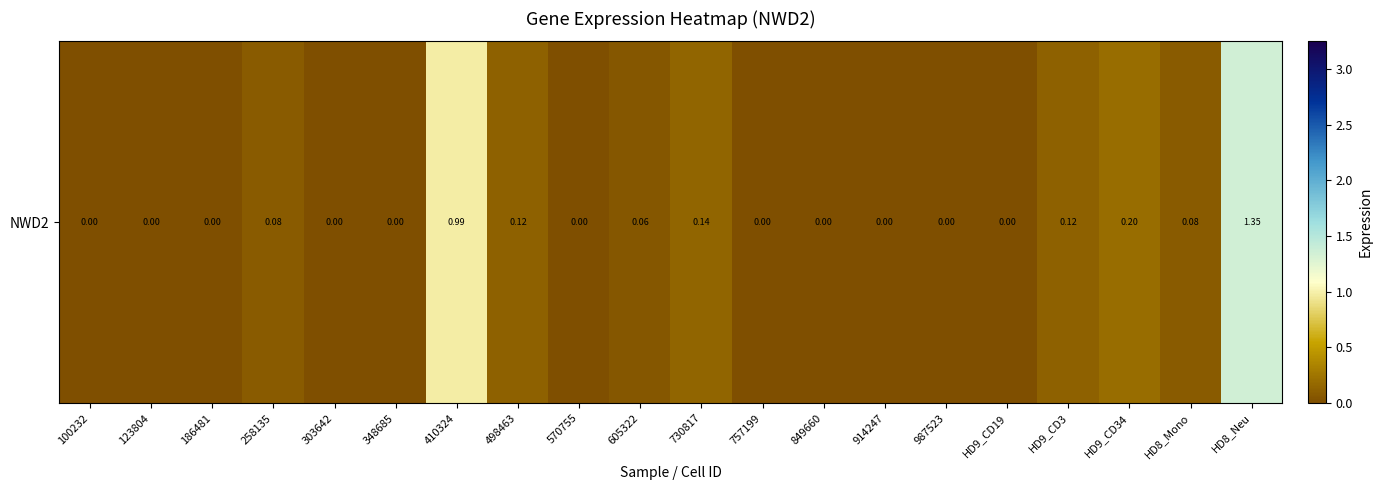

Reading left to right, what are all the values shown in this chart?

0.0	0.0	0.0	0.1	0.0	0.0	1.0	0.1	0.0	0.1	0.1	0.0	0.0	0.0	0.0	0.0	0.1	0.2	0.1	1.4